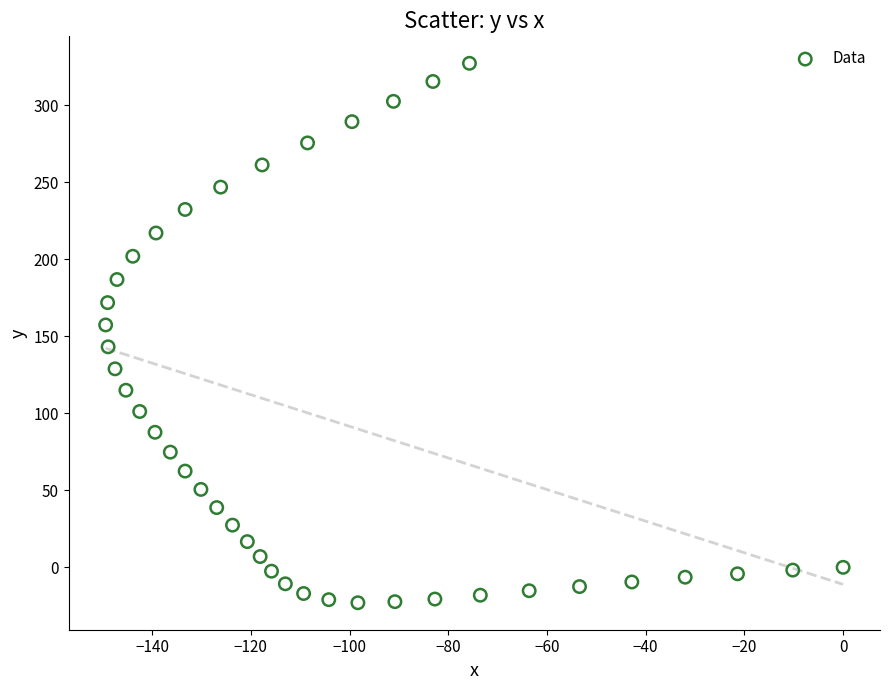

What is the range of Y values (max minus min)?

350.3